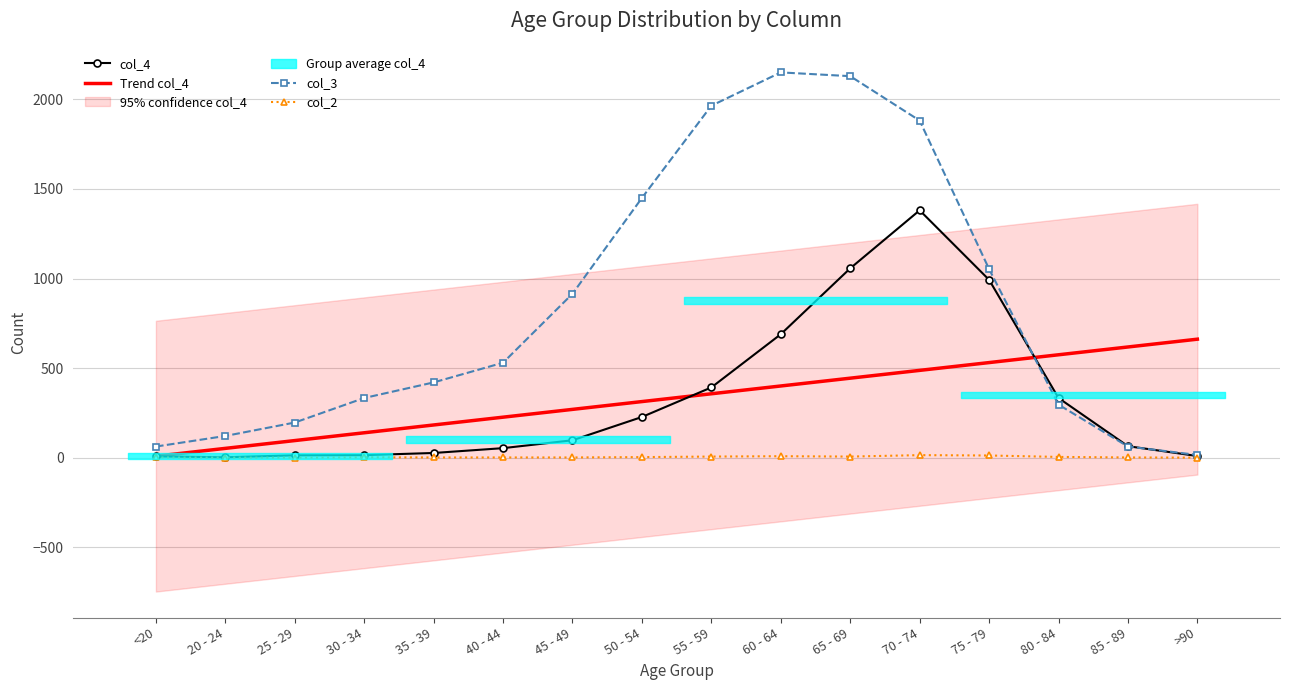

Which has a higher value, 65 - 69 or 85 - 89?

65 - 69